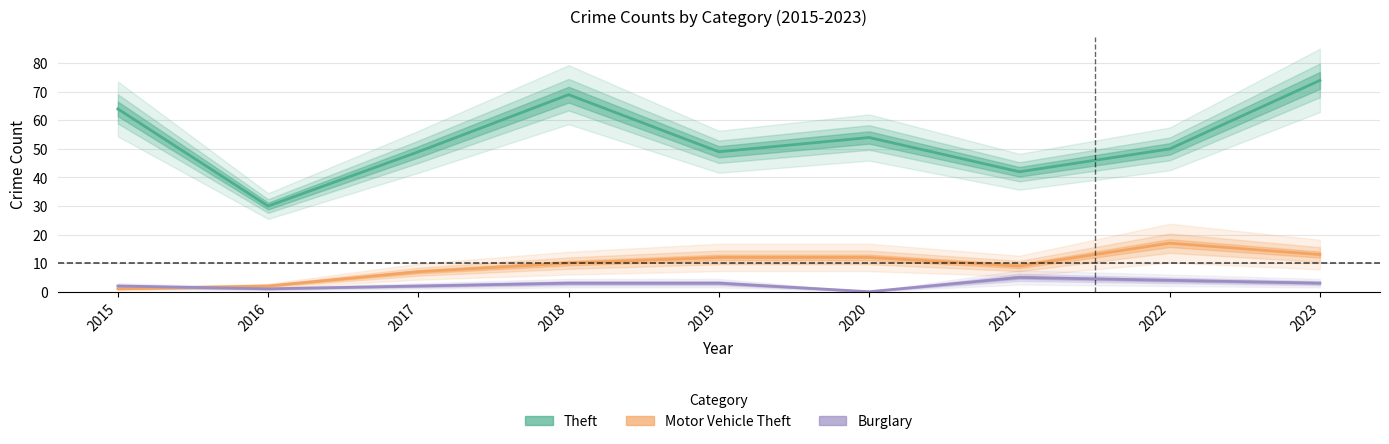

True or false: Motor Vehicle Theft and Theft intersect in this chart.

False